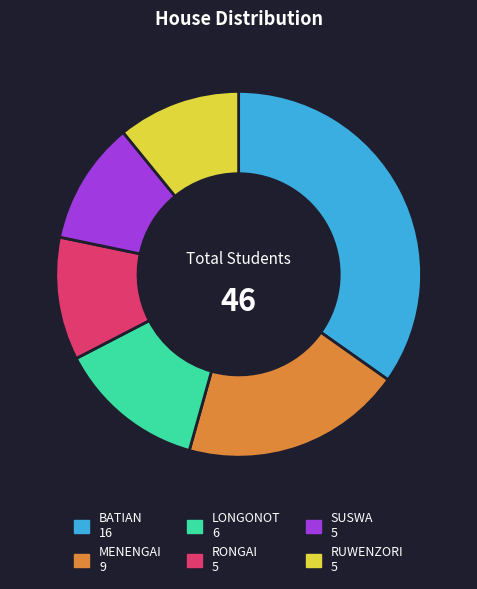

Which has a higher value, MENENGAI or SUSWA?

MENENGAI